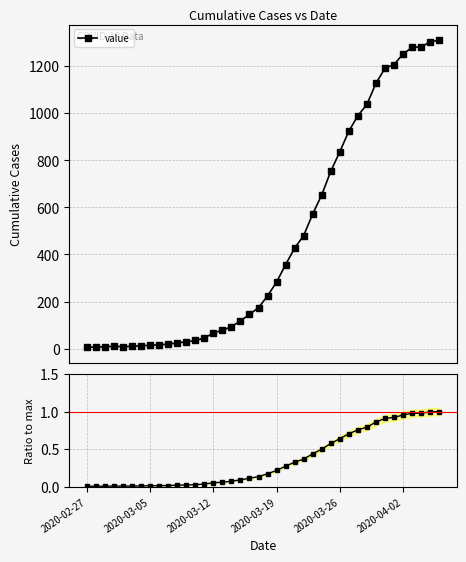

True or false: value has a value of 22.2 at 8.

False